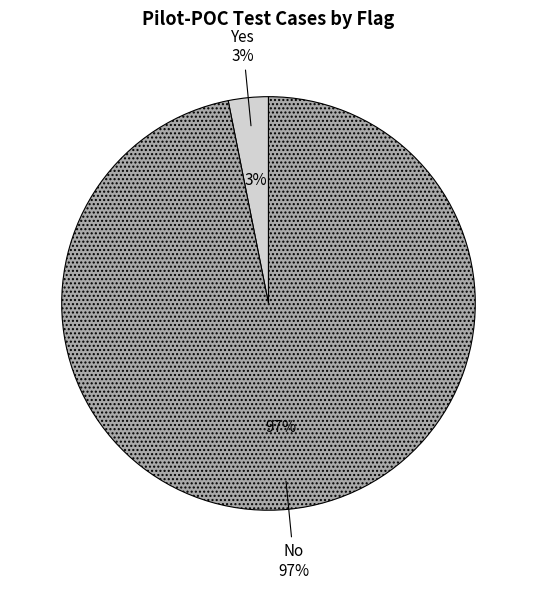

Count the number of slices in the pie.

2